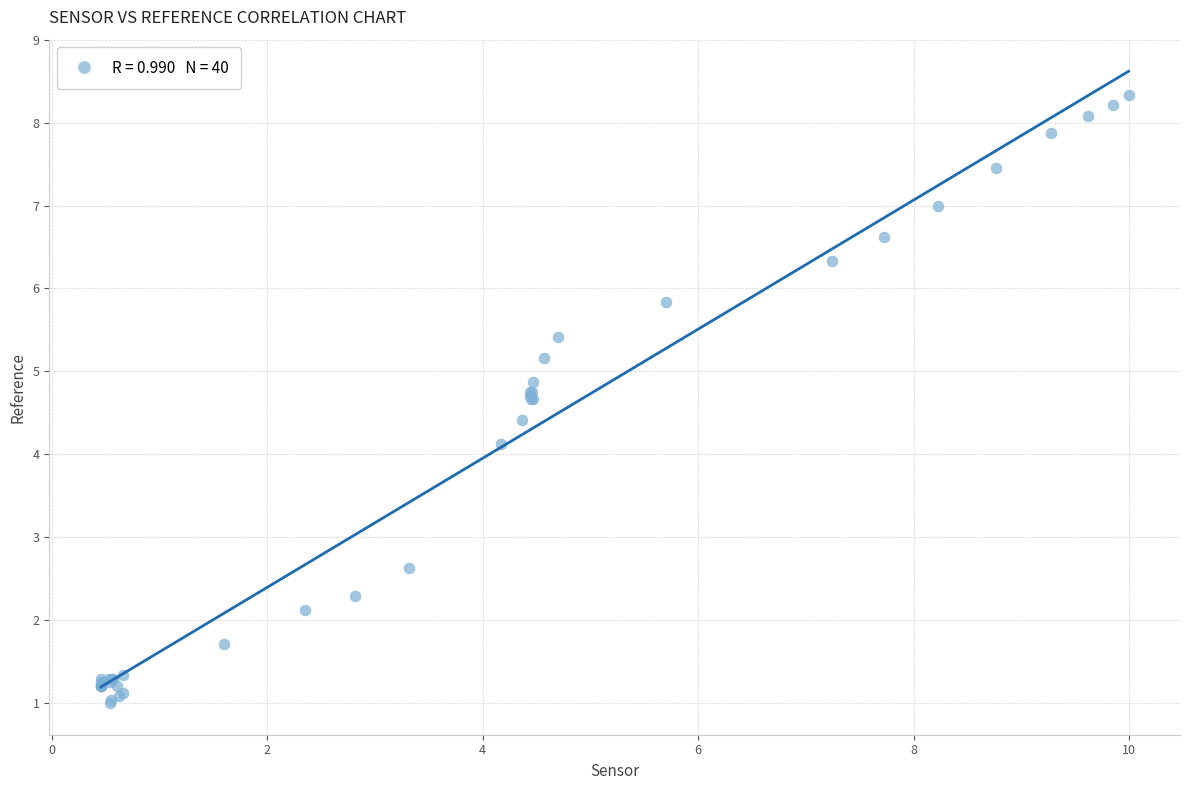

What Y value in the scatter plot is closest to 4?

4.1